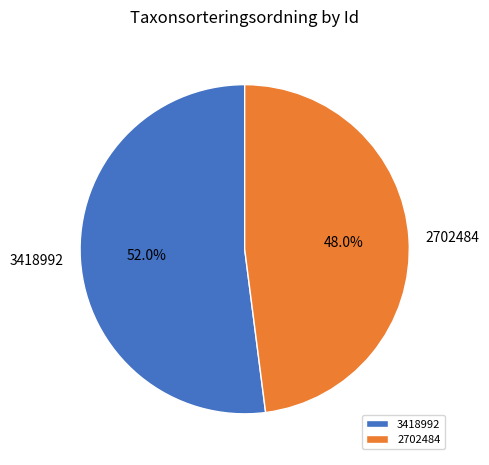

True or false: 3418992 accounts for 52% of the total.

True